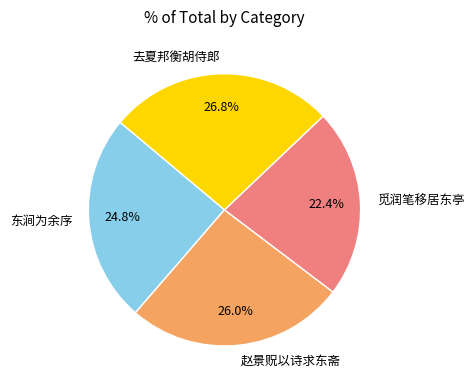

Is the sum of 觅润笔移居东亭 and 东涧为余序 greater than half?

No